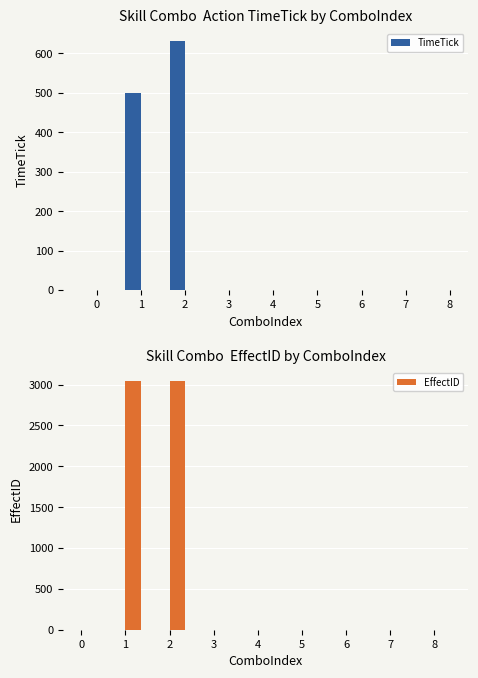

Is it true that EffectID equals 3044 at 2?

True